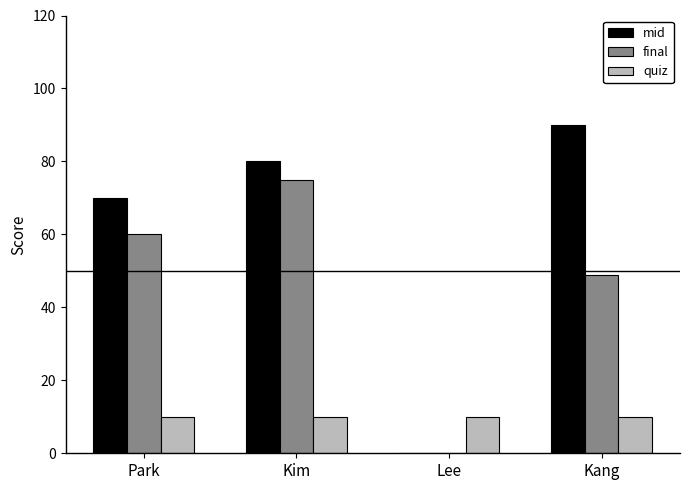

How many series are shown in this chart?

3